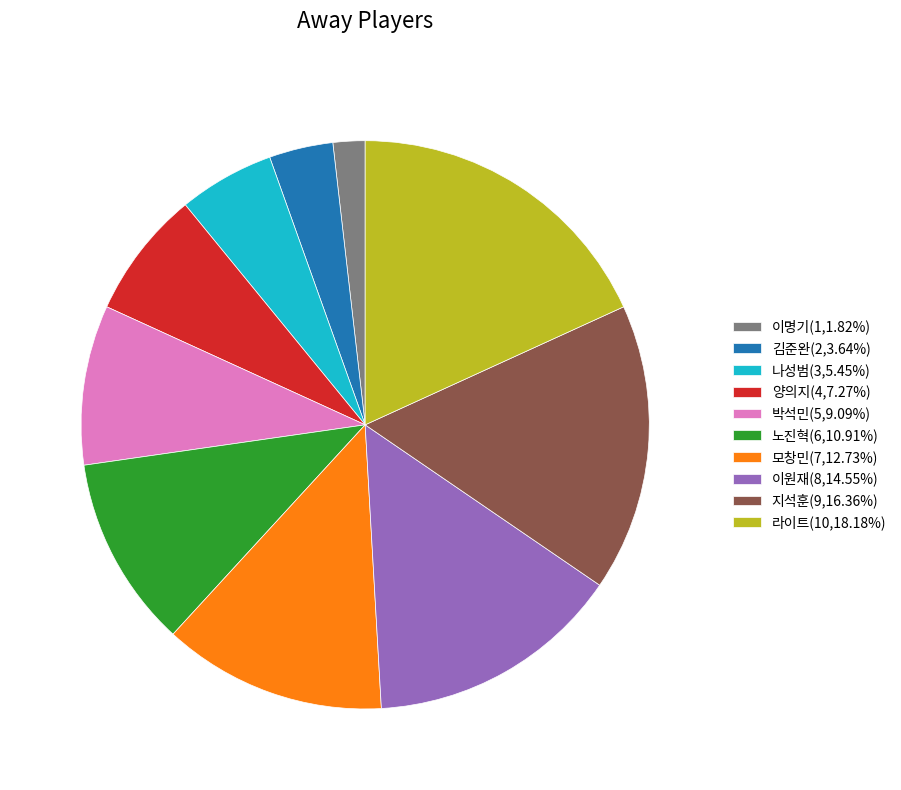

What is the ratio of the value at 양의지(4,7.27%) to the value at 모창민(7,12.73%)?

0.6